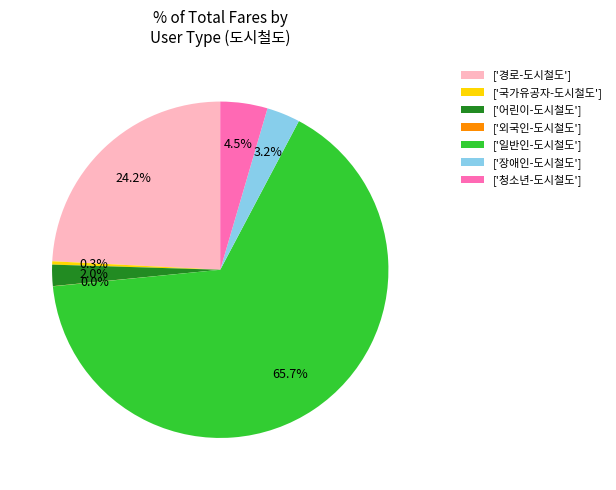

Which category has the biggest portion of the pie?

['일반인-도시철도']